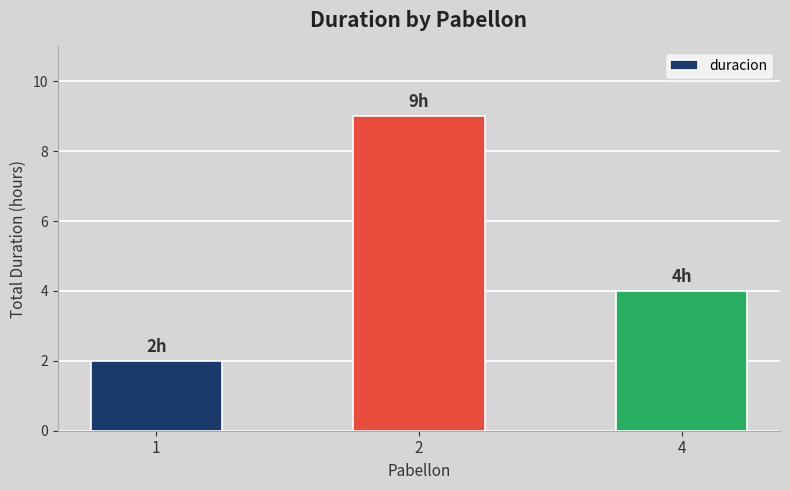

What is the greatest value displayed?

9